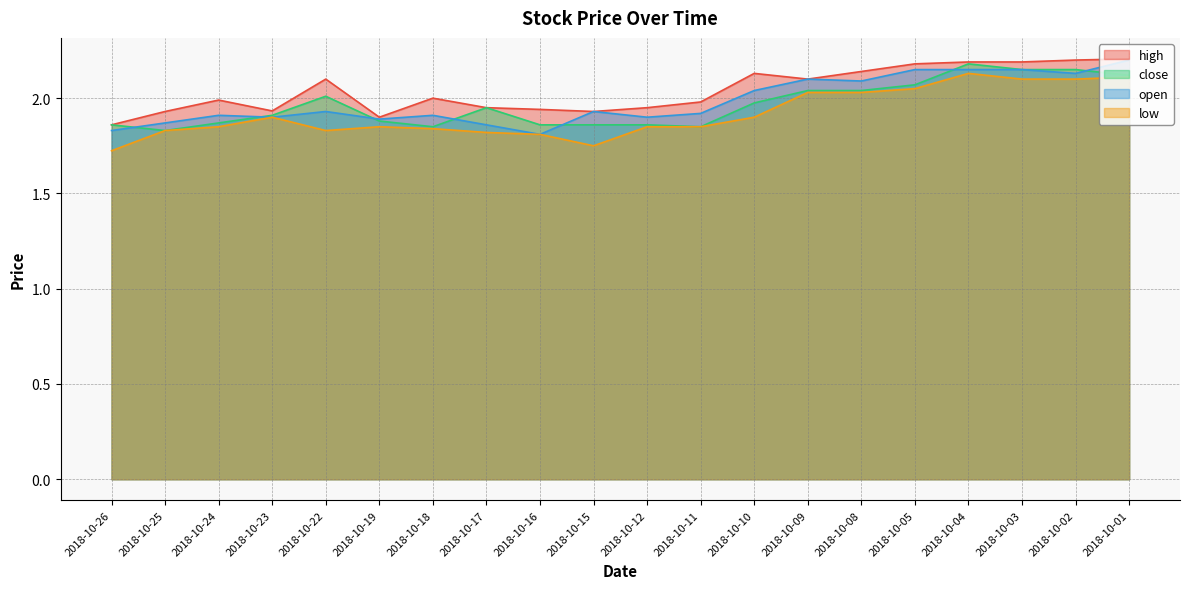

What is the spread (max minus min) of values at 2018-10-15?

0.2